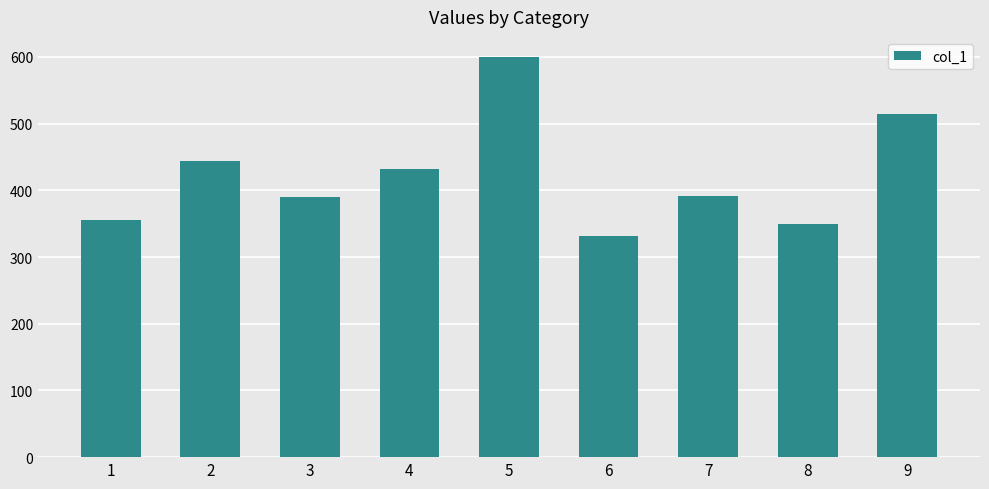

Are the bars horizontal?

No